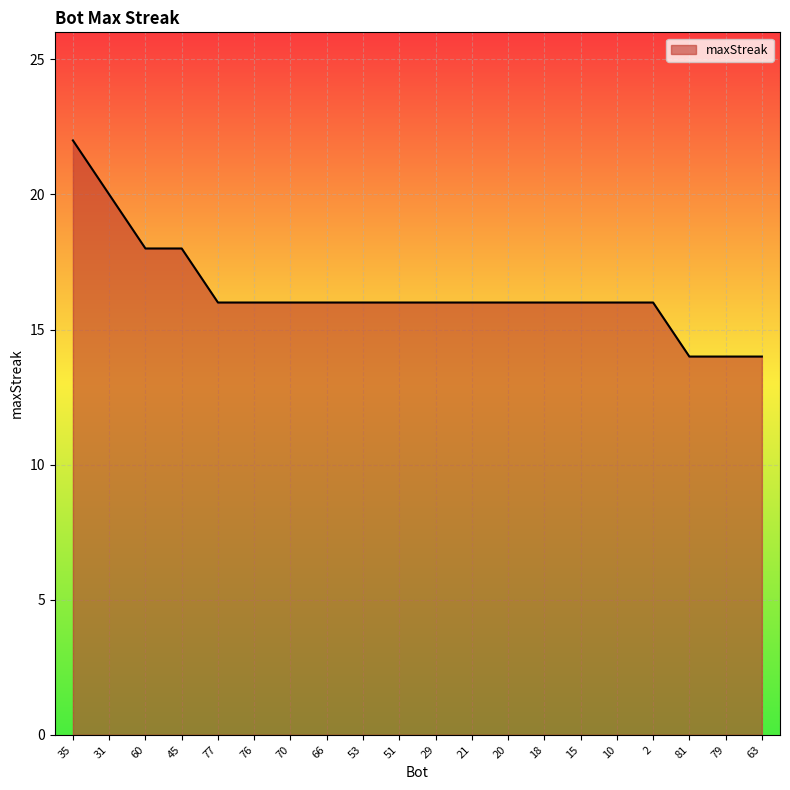

Does the chart display data point markers on the line(s)?

No